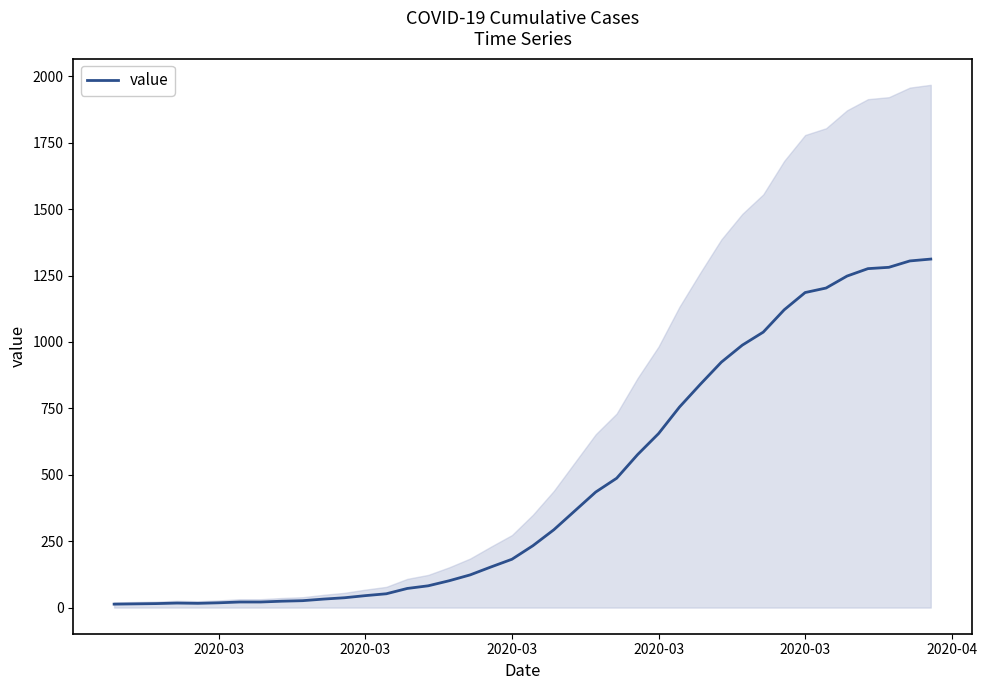

What is the average value?

465